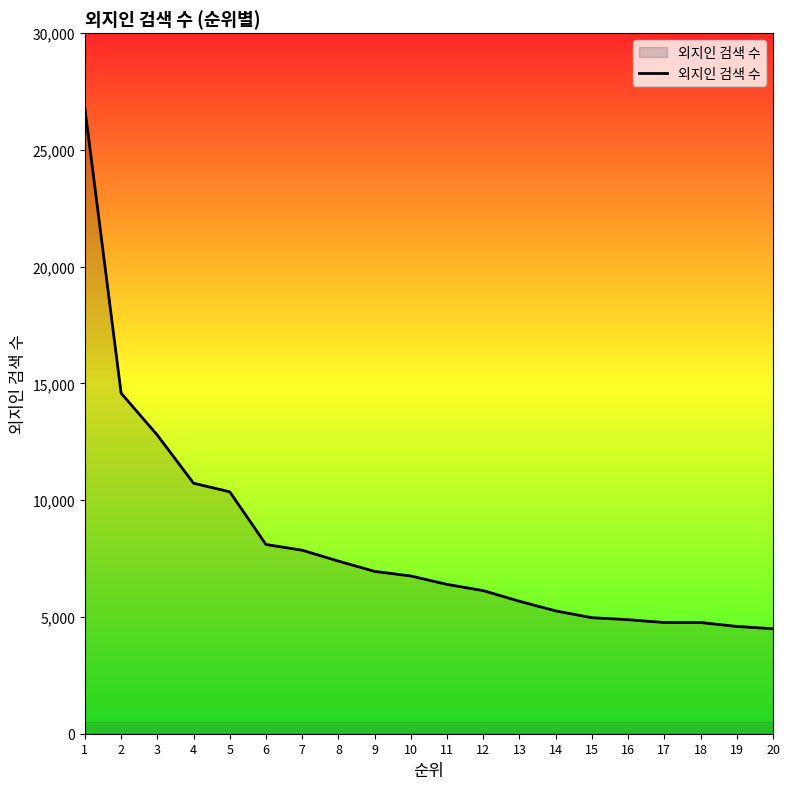

What is the sum of all values?

164199